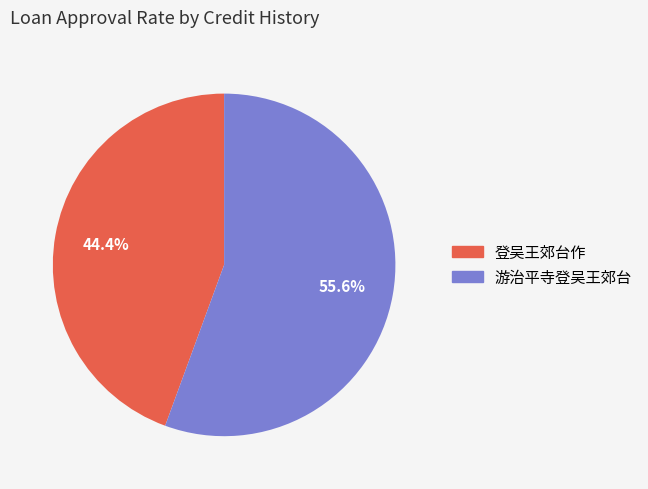

To the nearest percent, what is the difference between the 游治平寺登吴王郊台 and 登吴王郊台作 slice percentages?

11%